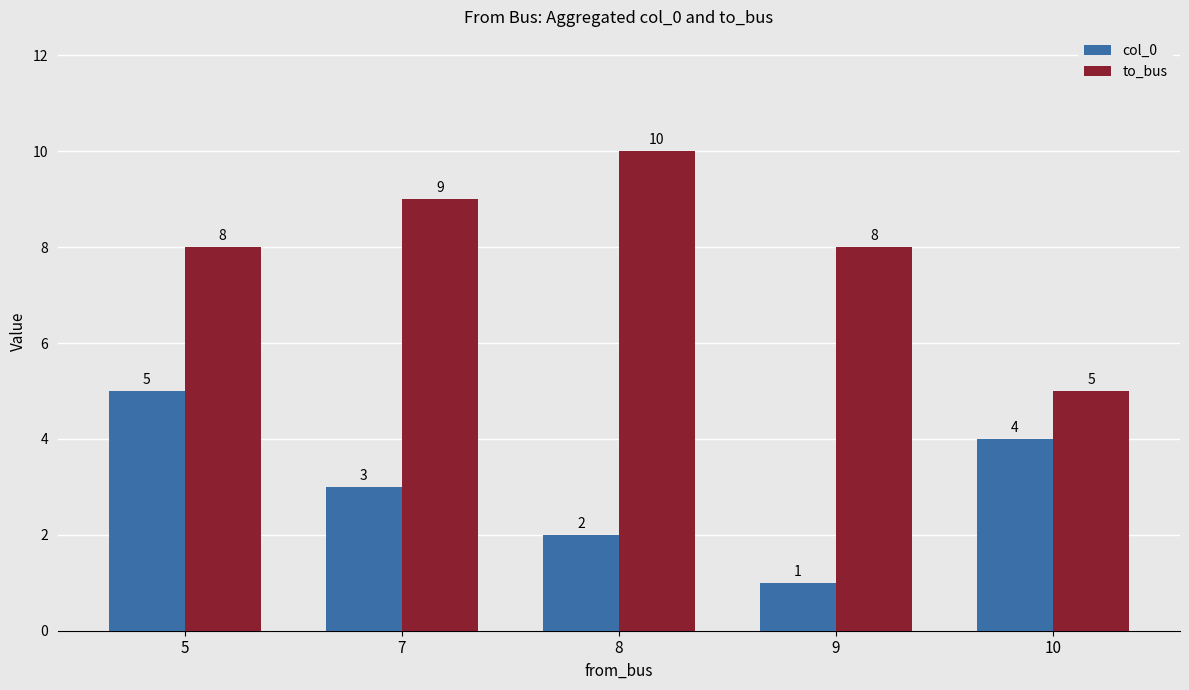

At which category does the chart reach its peak across all series?

8